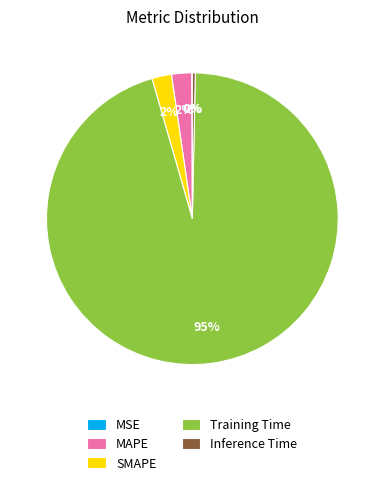

Is it true that MAPE is 8% of the pie?

False